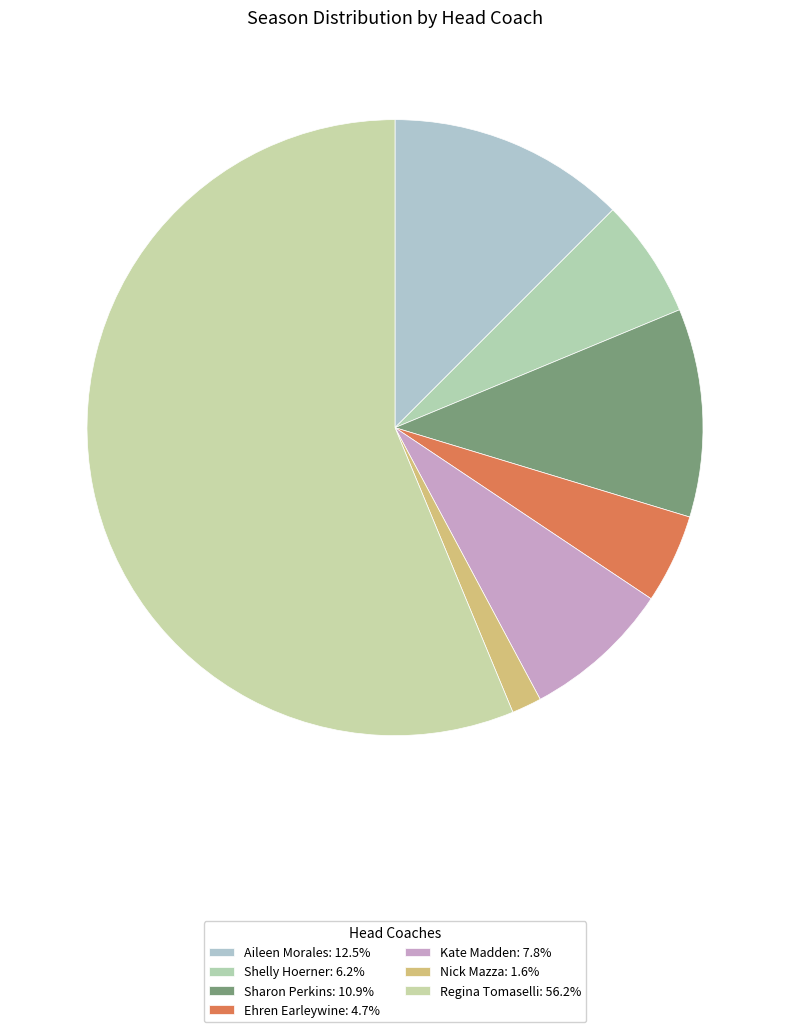

The Regina Tomaselli slice represents 56% of the pie. True or false?

True